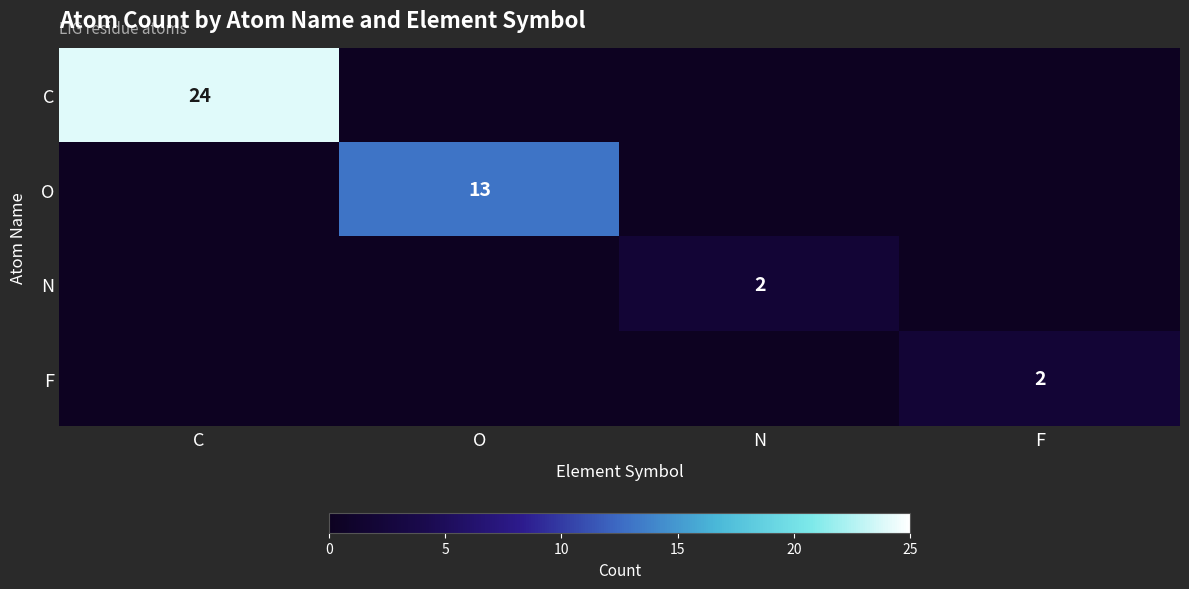

The value of N at N is 0. True or false?

False